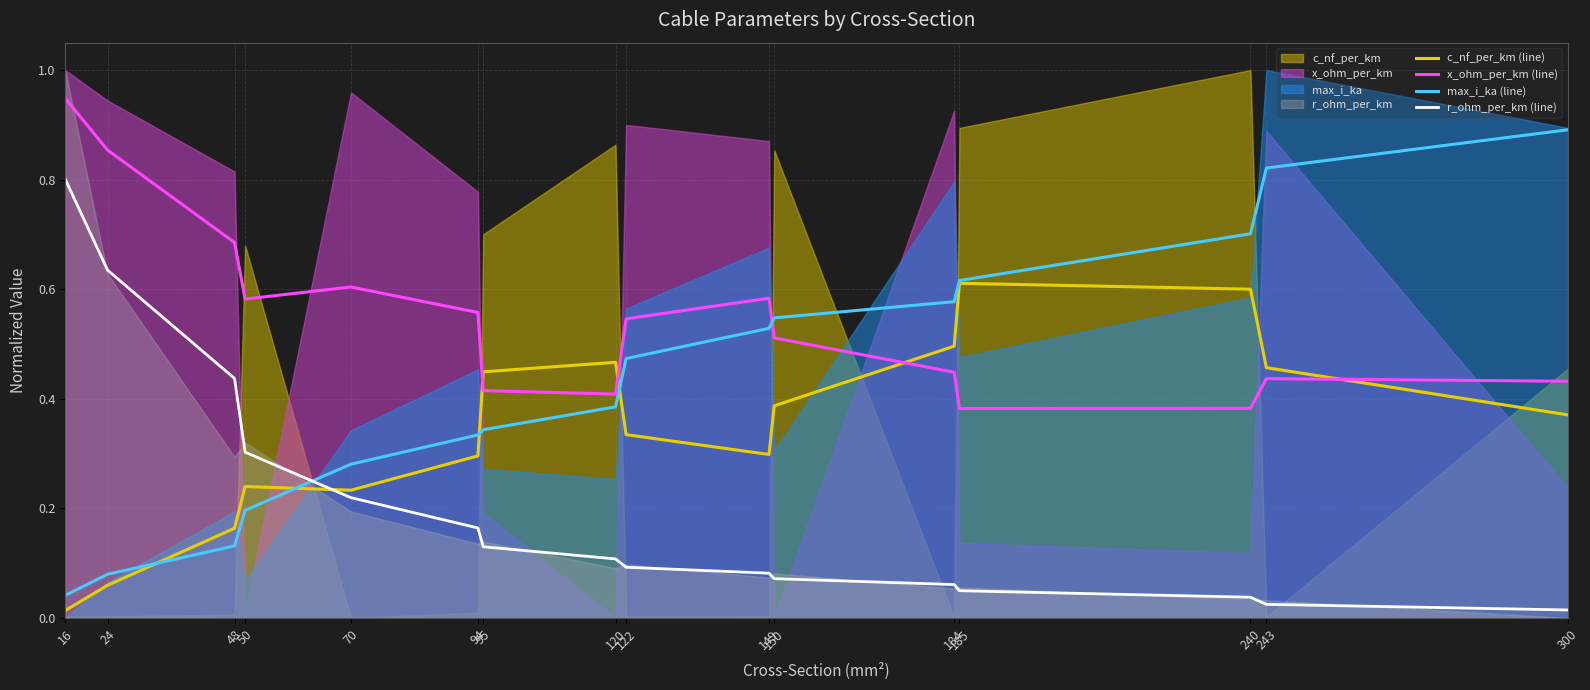

True or false: c_nf_per_km (line) has a value of 0.2 at 70.

True